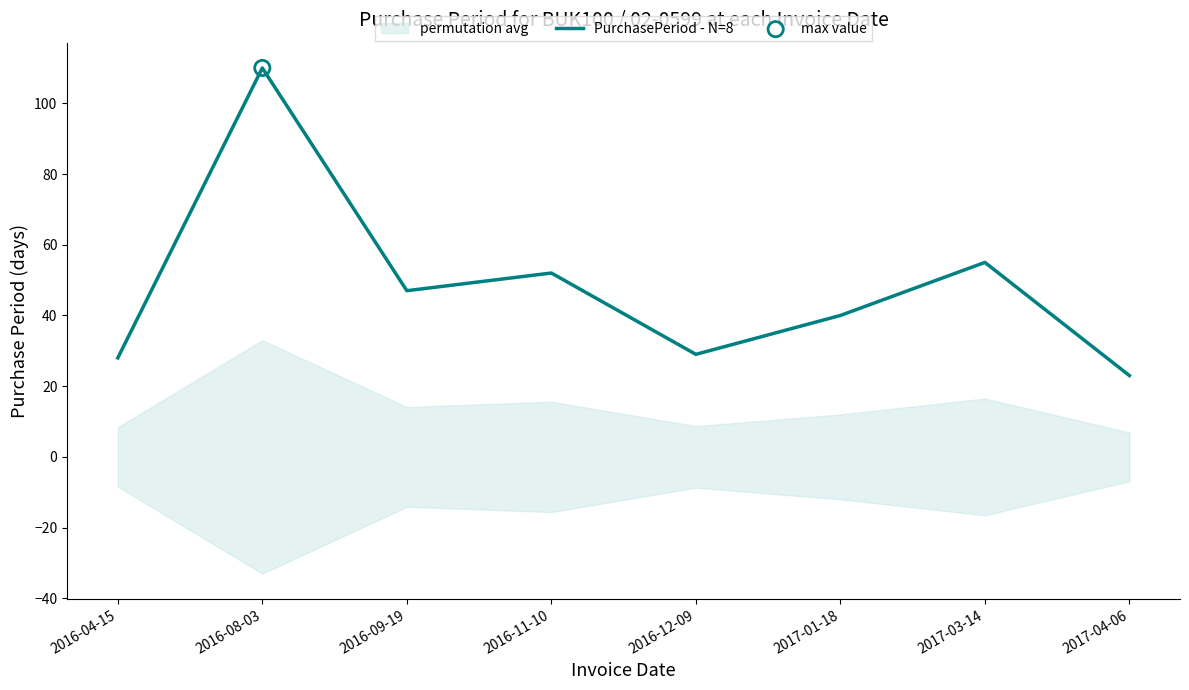

What is the change in value from 2016-11-10 to 2017-03-14?

+3